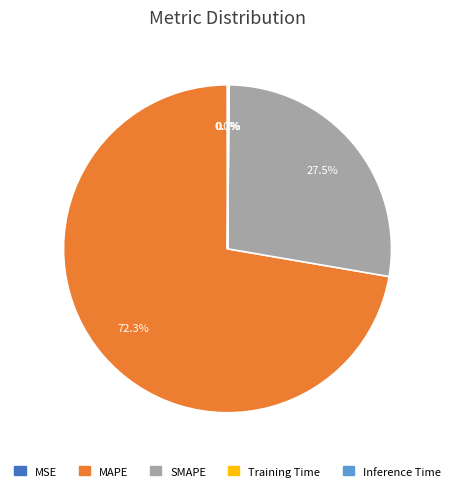

Which slice represents more than half of the pie?

MAPE